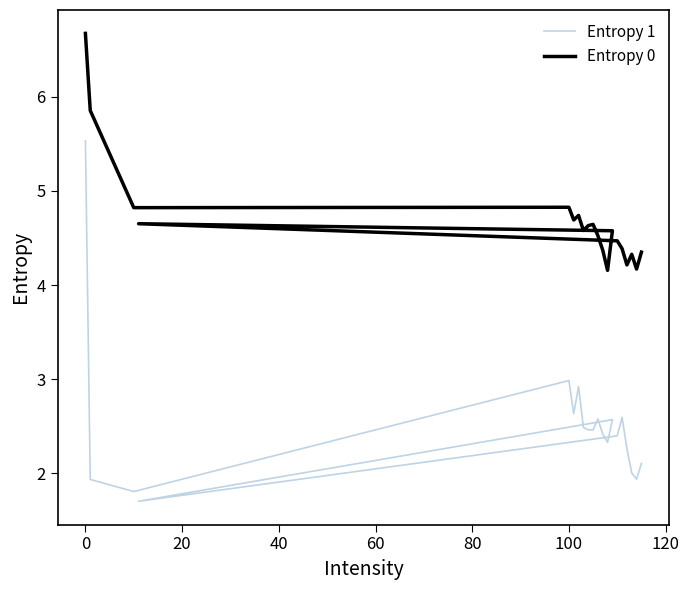

True or false: Entropy 0 and Entropy 1 cross at least once.

False